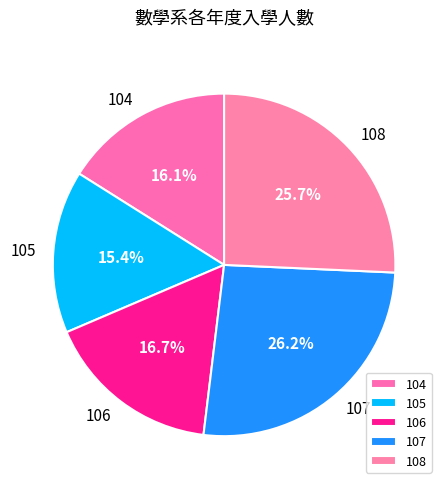

The 104 slice represents 10% of the pie. True or false?

False